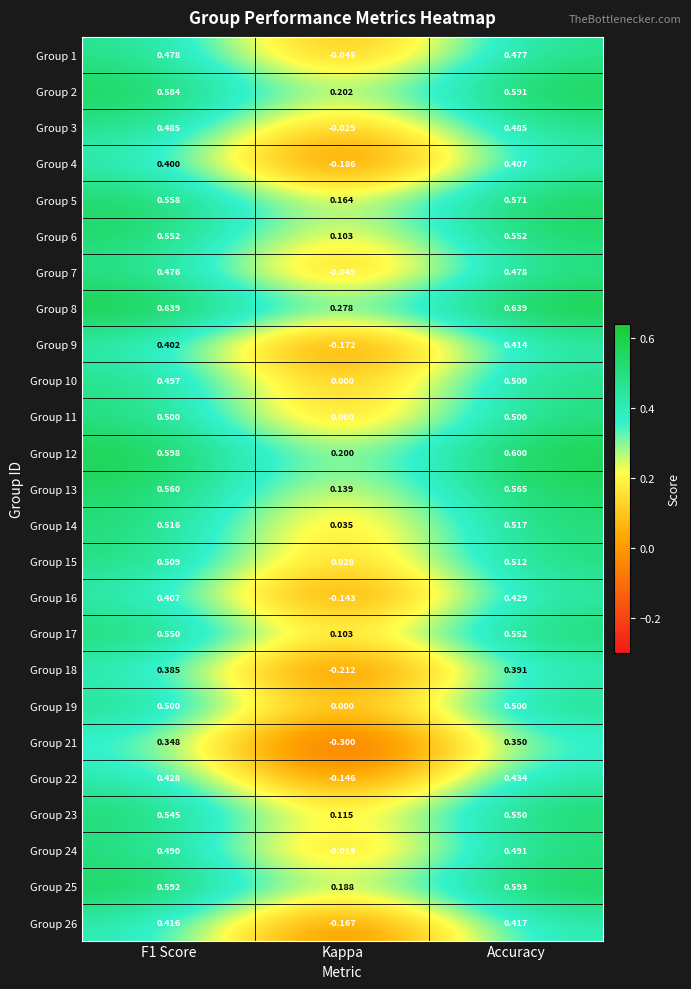

Which series has the largest total across all categories?

Group 8